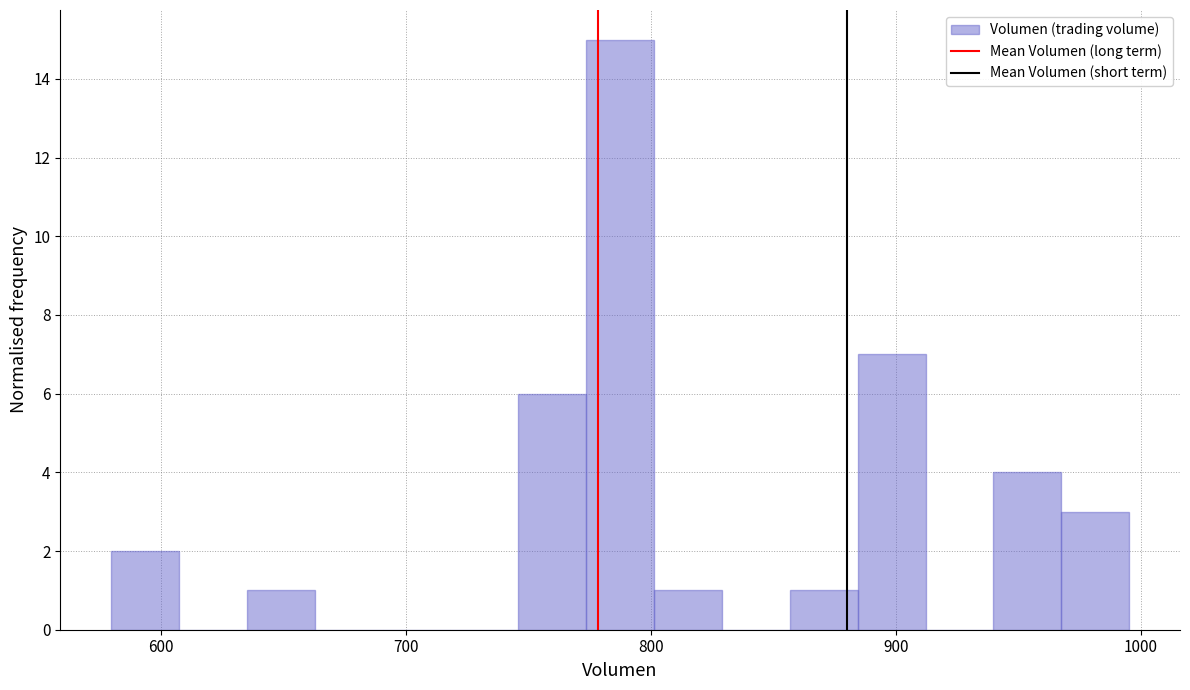

Around what value on the x-axis is the tallest bar? Give the approximate position of its centre, as read against the axis.

790